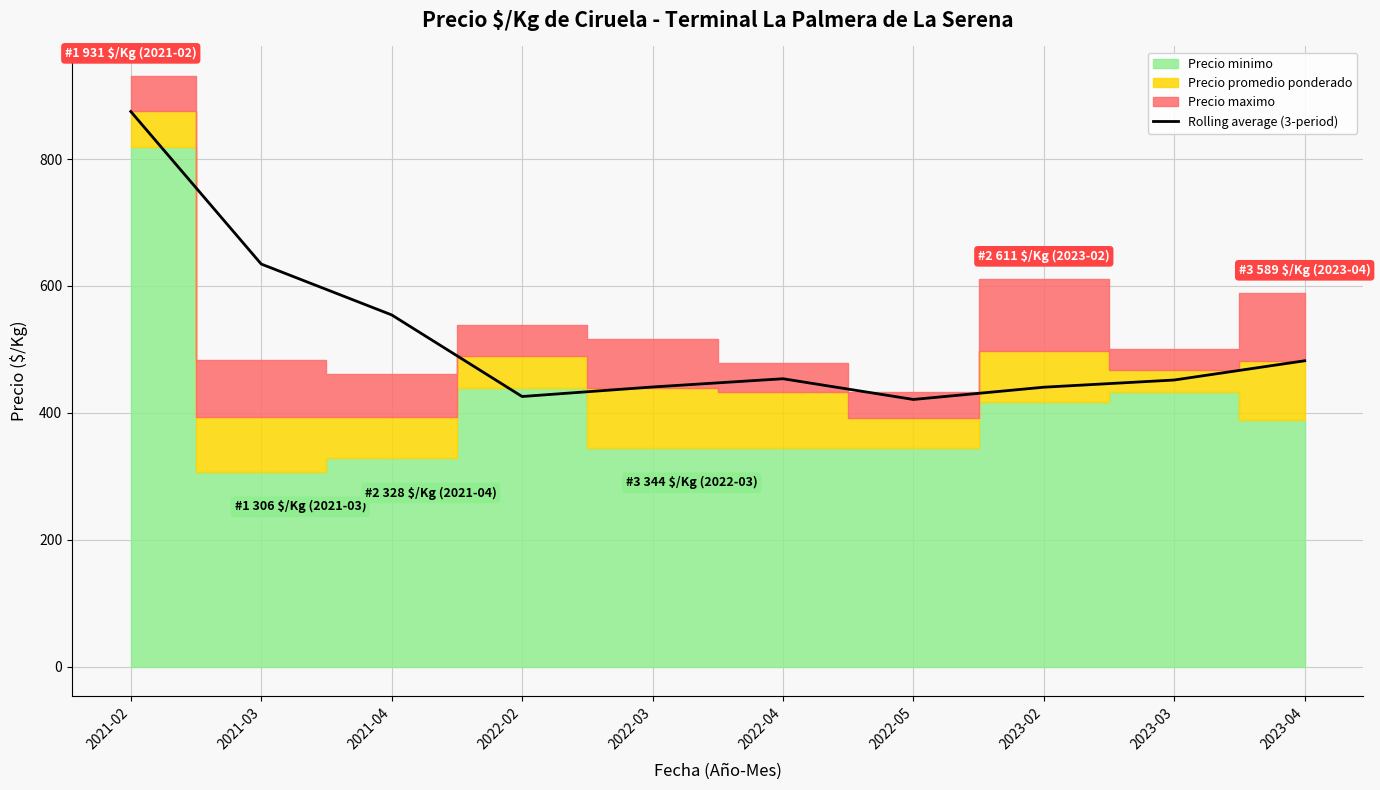

Where is Rolling average (3-period) nearest to the value 648?

2021-03